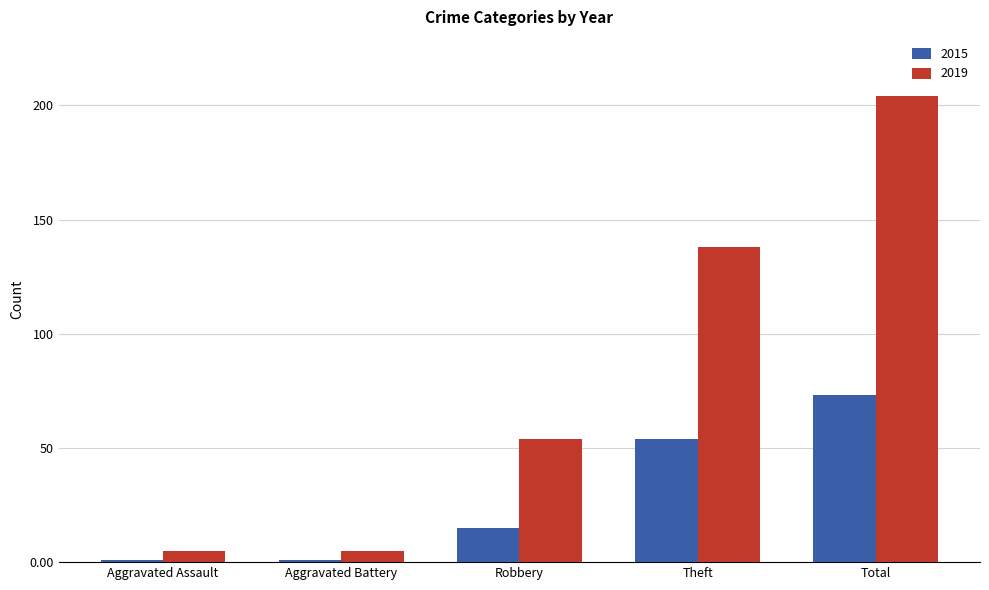

Does the chart contain stacked bars?

No